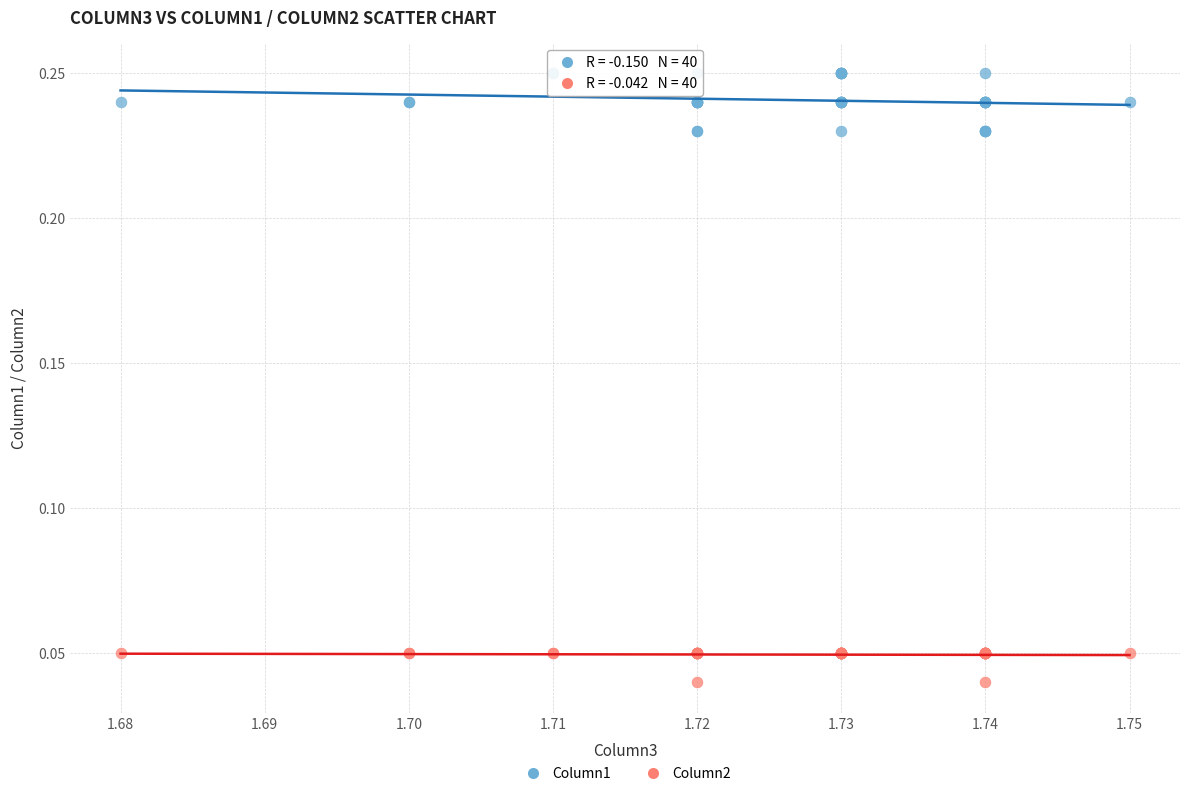

Which series reaches the maximum Y coordinate?

Column1